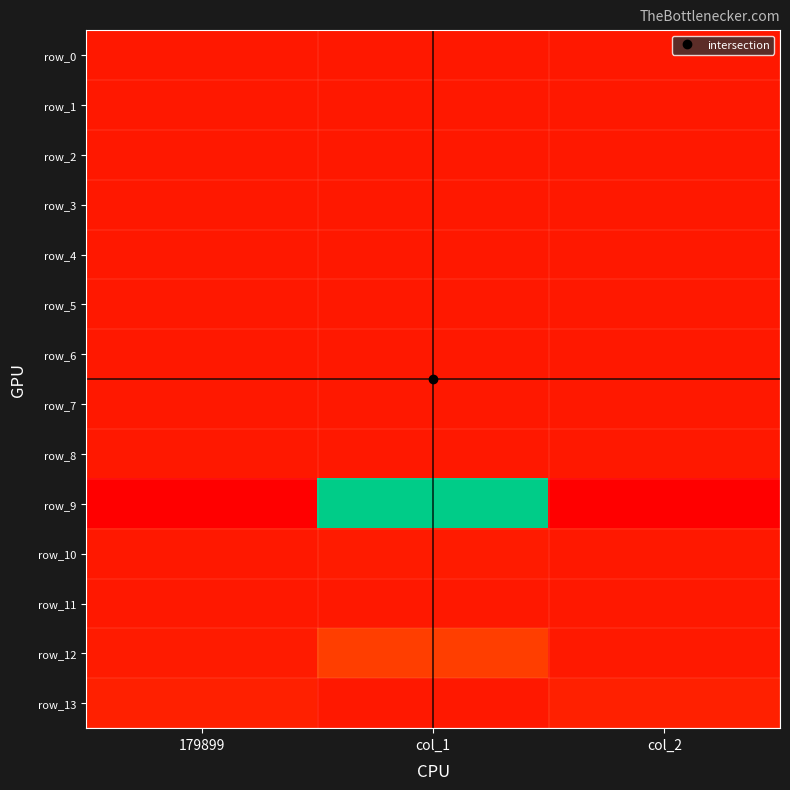

The row_12 series shows 147.0 at col_1. True or false?

True